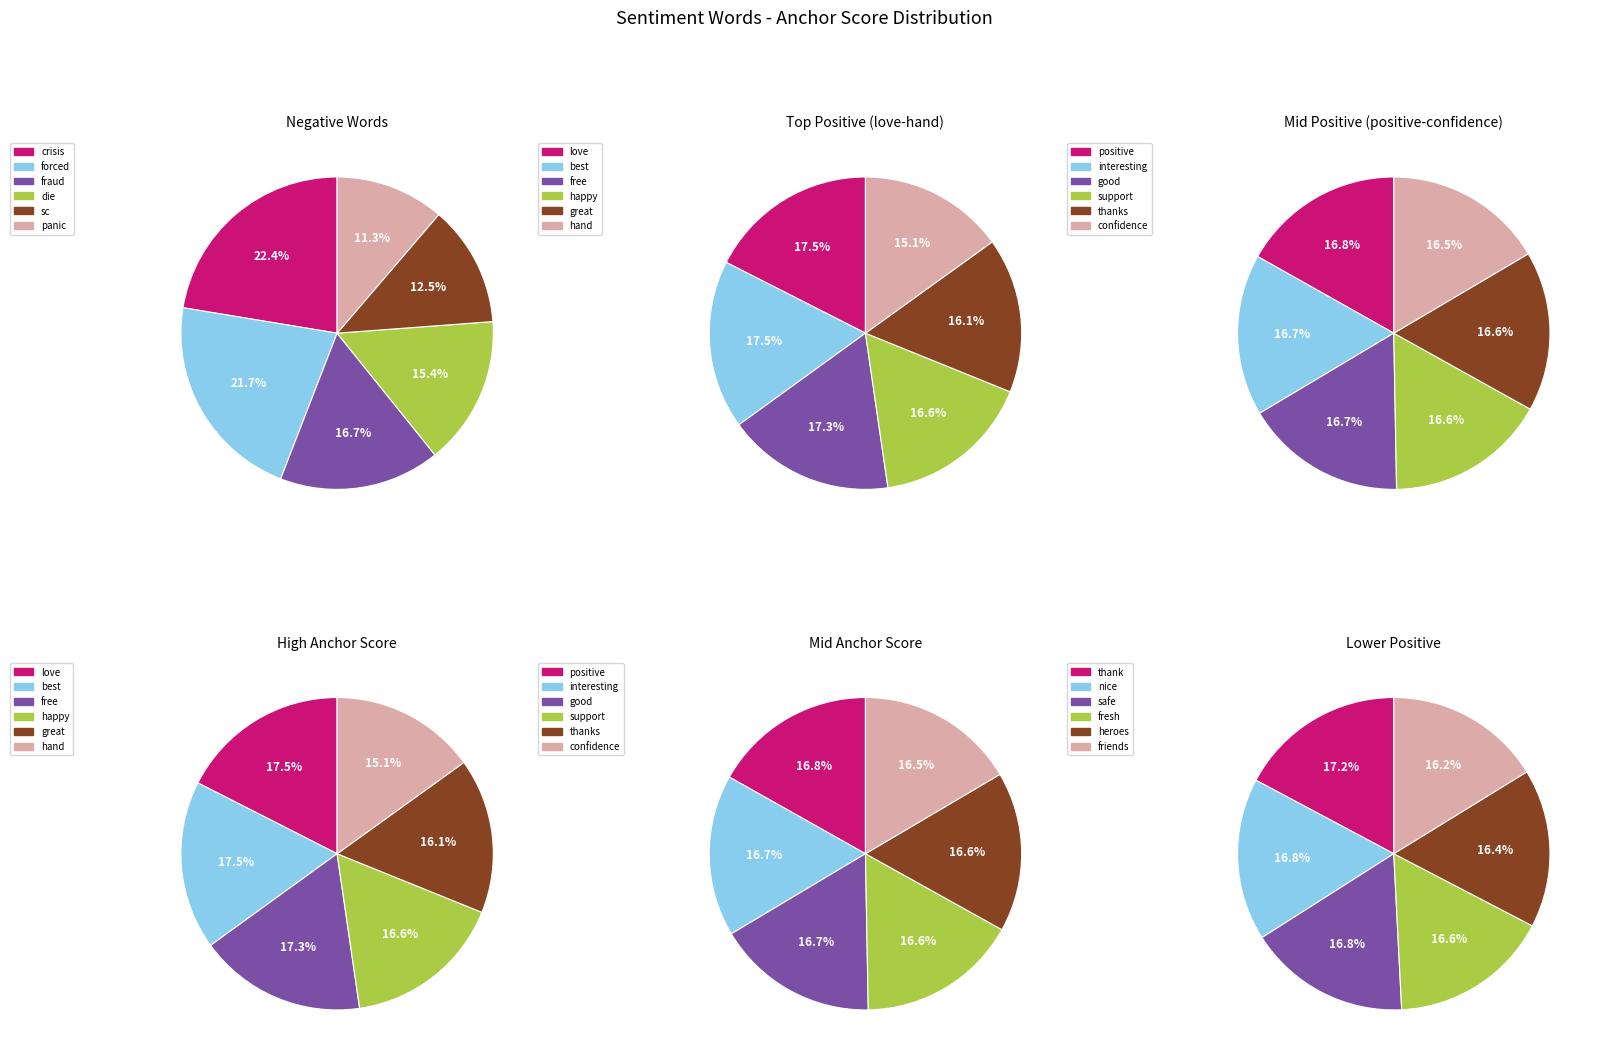

Is the sum of free and thanks greater than half?

No